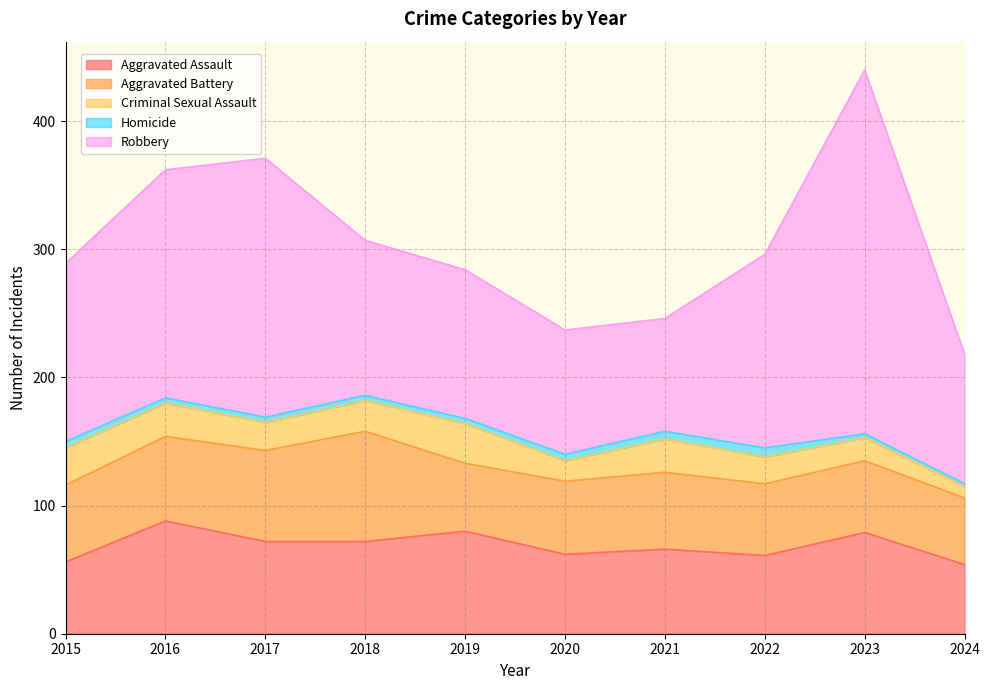

True or false: Robbery and Criminal Sexual Assault cross at least once.

False